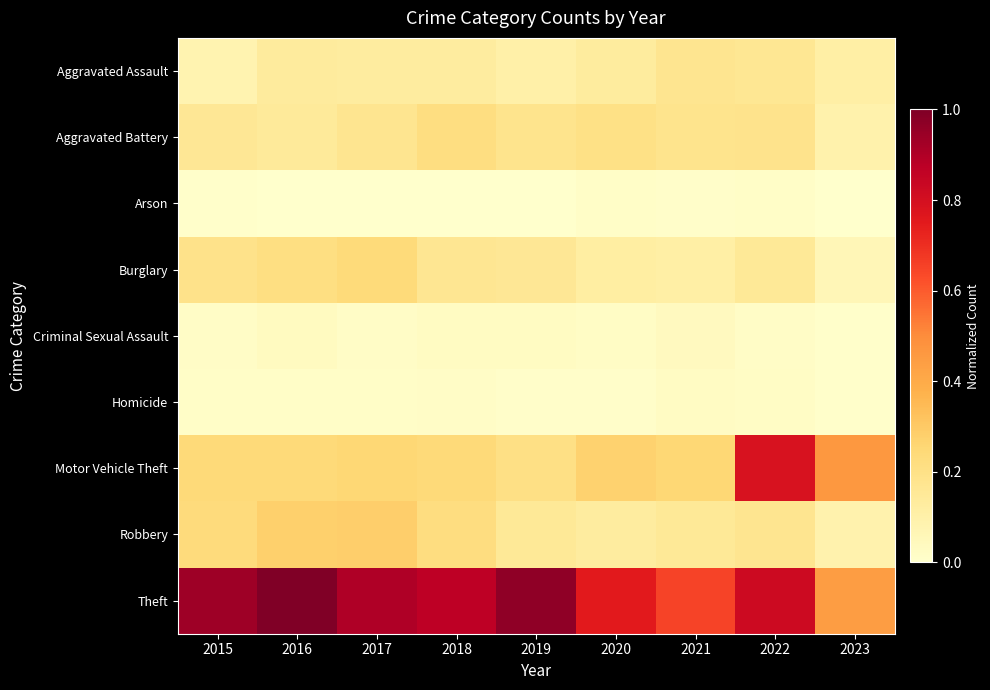

What is the total value across all series at 2018?

1.9